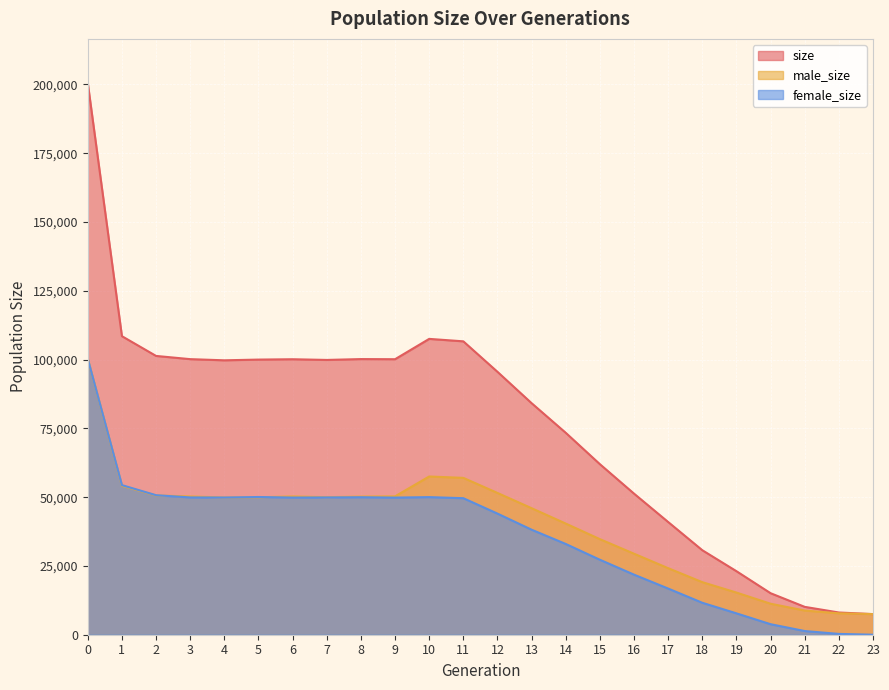

Is the value of female_size at 17 greater than the value of male_size at 18?

No